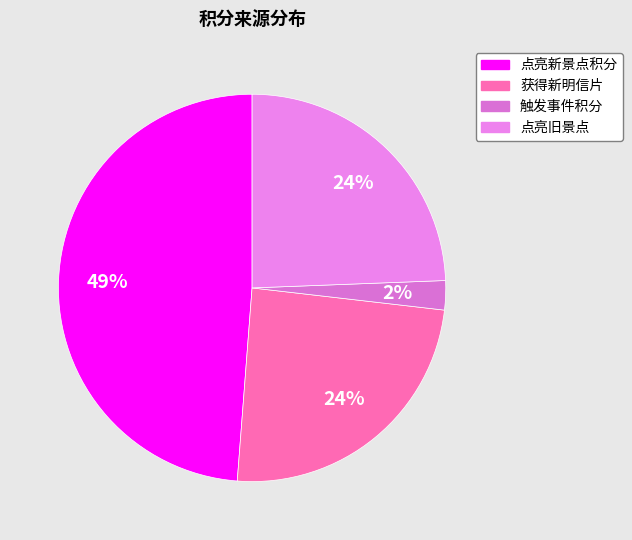

Between 点亮旧景点 and 点亮新景点积分, which is larger?

点亮新景点积分